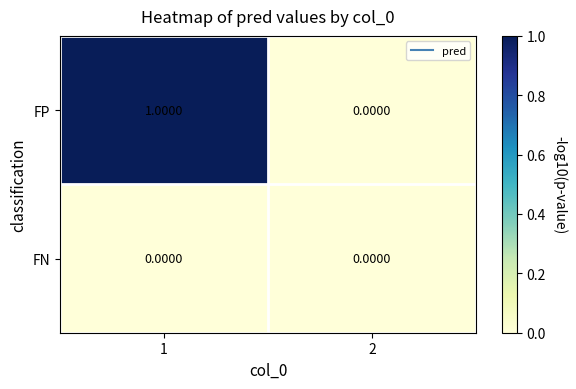

Between 1 and 2, which series saw the biggest shift?

FP